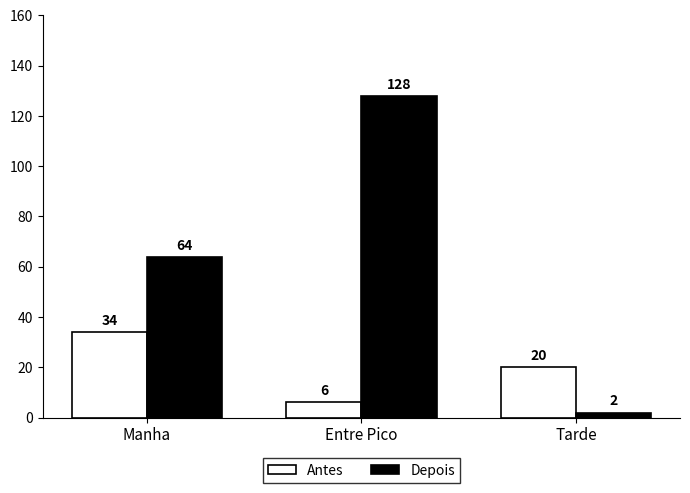

What is the difference between the highest and lowest values at Entre Pico?

122